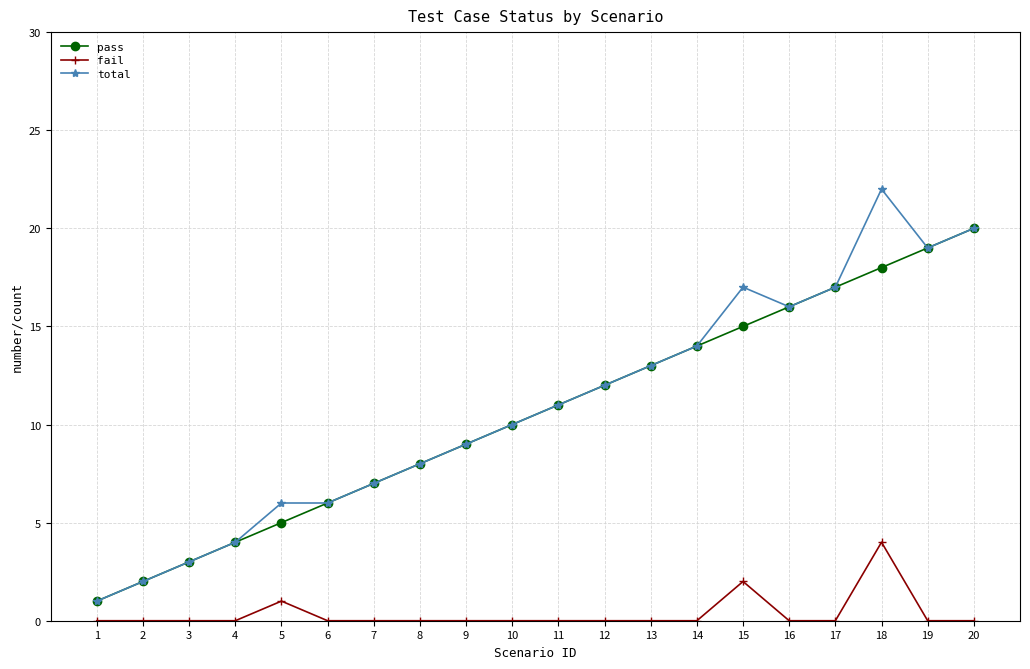

True or false: total and fail intersect in this chart.

False